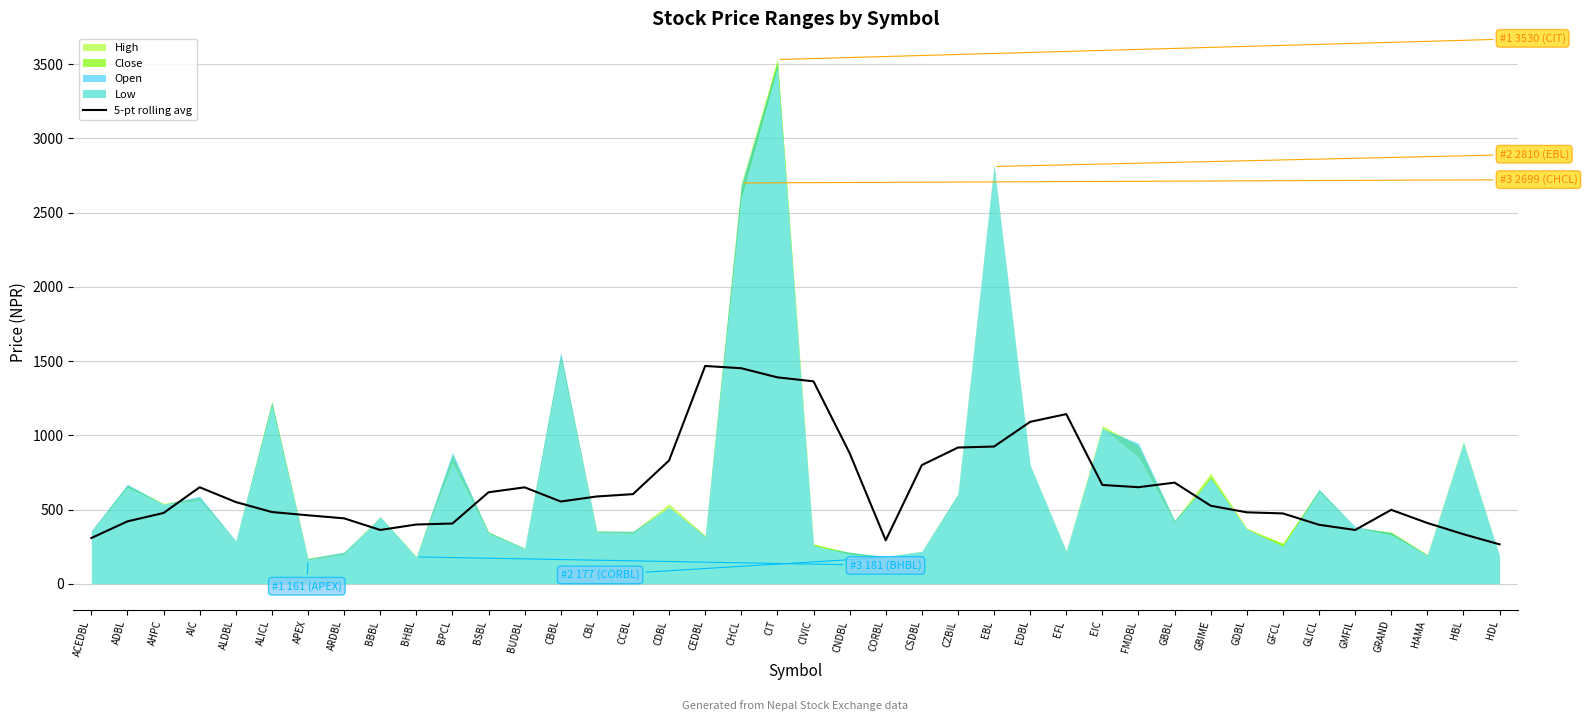

How many data points are less than 554?

20